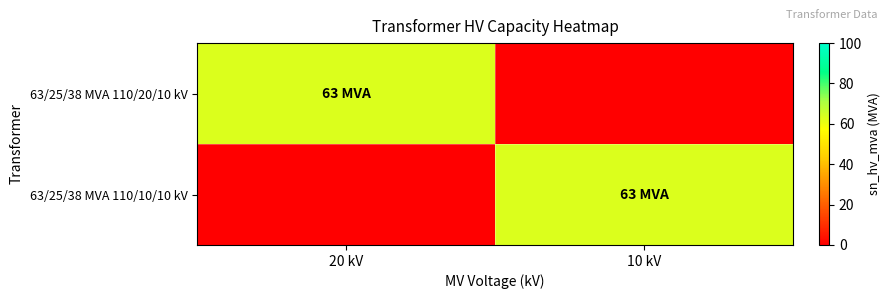

How many categories are shown in the chart?

2